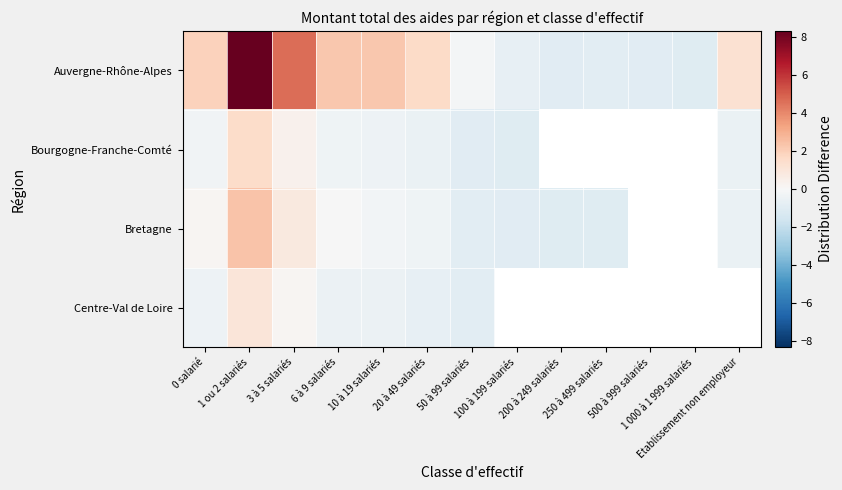

Is it true that Bourgogne-Franche-Comté equals -0.6 at Etablissement non employeur?

True